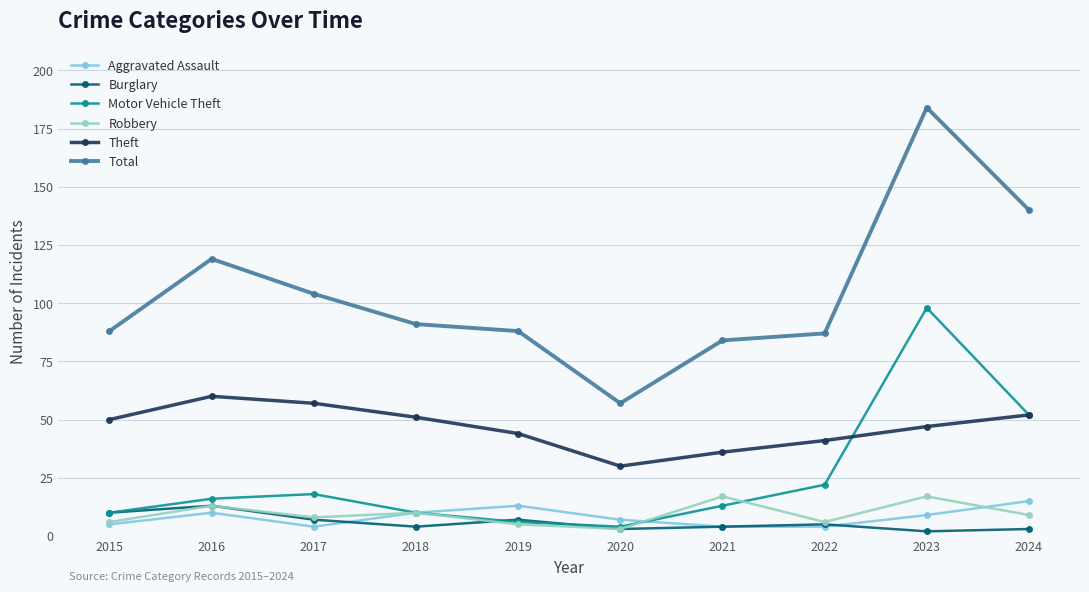

What are all the series names shown in the legend?

Aggravated Assault, Burglary, Motor Vehicle Theft, Robbery, Theft, Total